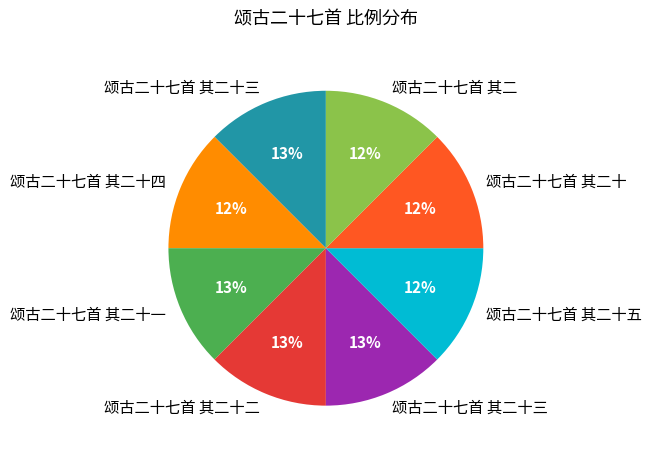

Does any single category account for the majority?

No